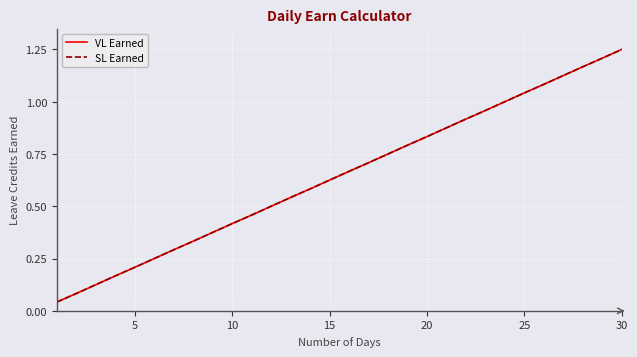

Does the chart display data point markers on the line(s)?

No